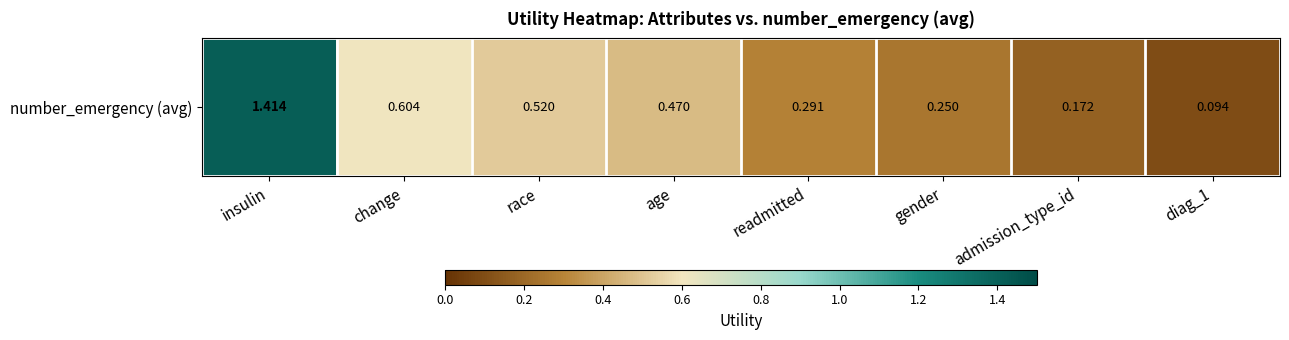

What is the difference between the values at insulin and admission_type_id?

1.2